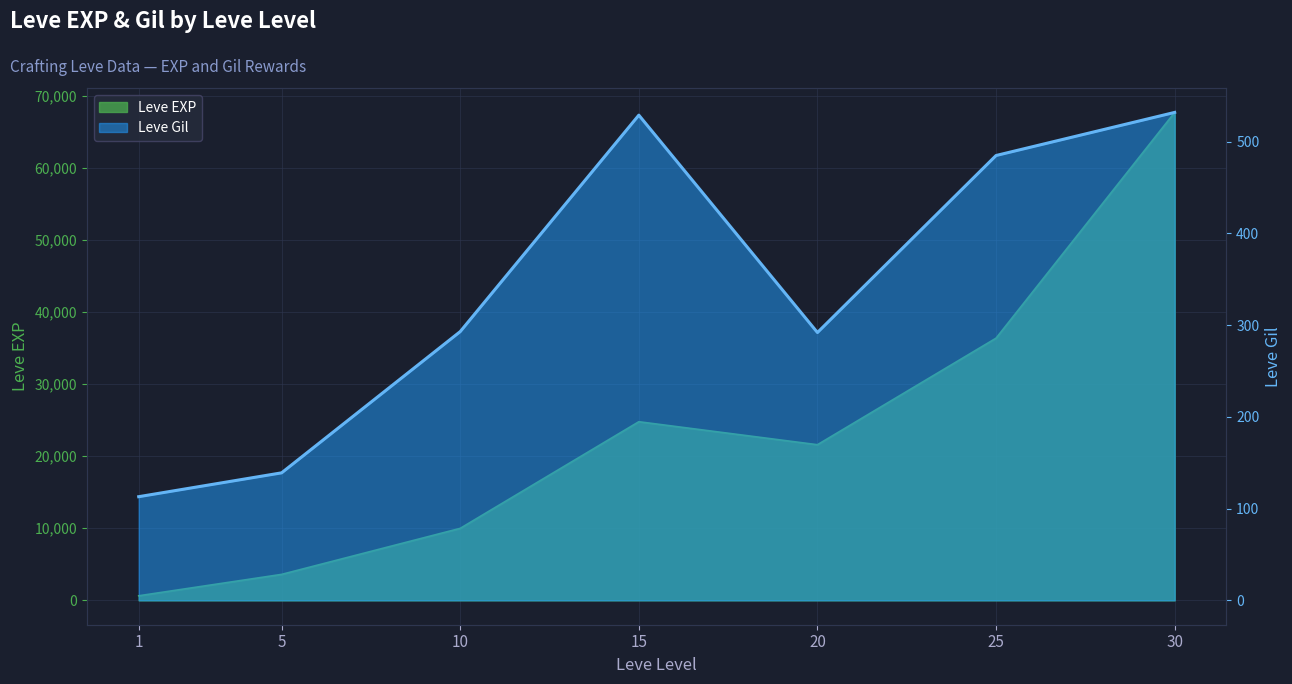

List the labels in order of value, largest first.

30, 15, 25, 10, 20, 5, 1